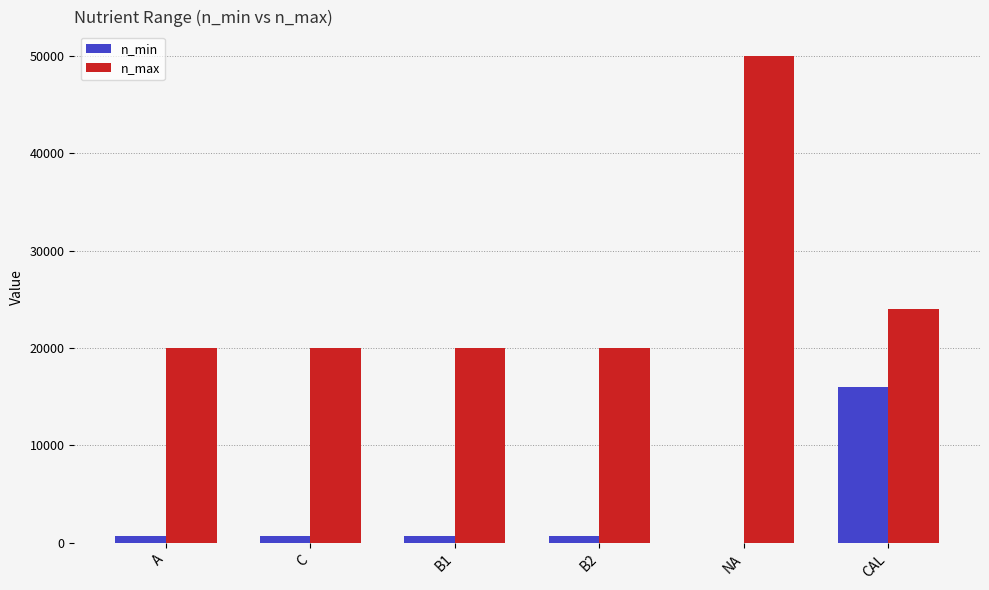

Which series has the largest range (max minus min)?

n_max